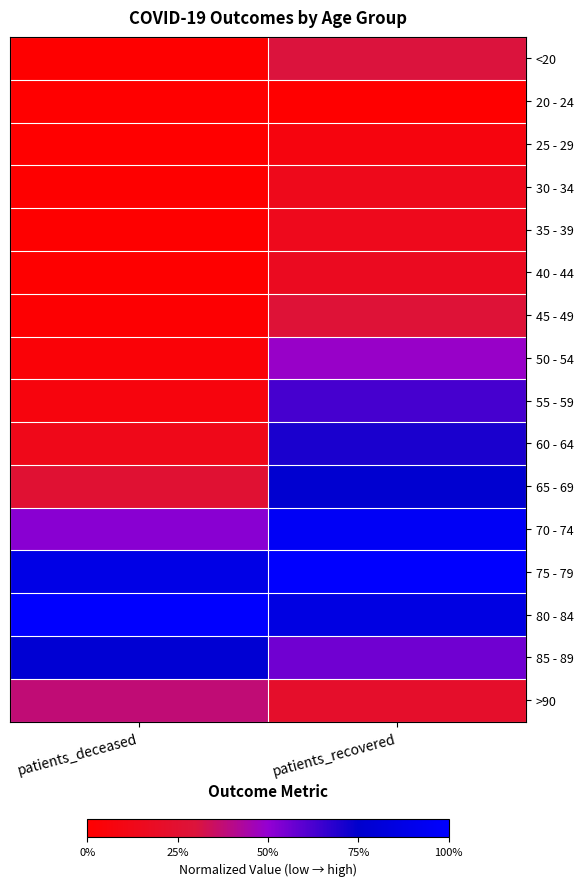

Reading left to right, transcribe all the data shown in this chart.

<20: patients_deceased=0.0	patients_recovered=0.3
20 - 24: patients_deceased=0.0	patients_recovered=0.0
25 - 29: patients_deceased=0.0	patients_recovered=0.1
30 - 34: patients_deceased=0.0	patients_recovered=0.1
35 - 39: patients_deceased=0.0	patients_recovered=0.1
40 - 44: patients_deceased=0.0	patients_recovered=0.2
45 - 49: patients_deceased=0.0	patients_recovered=0.3
50 - 54: patients_deceased=0.0	patients_recovered=0.5
55 - 59: patients_deceased=0.1	patients_recovered=0.6
60 - 64: patients_deceased=0.1	patients_recovered=0.7
65 - 69: patients_deceased=0.3	patients_recovered=0.8
70 - 74: patients_deceased=0.5	patients_recovered=1.0
75 - 79: patients_deceased=0.9	patients_recovered=1.0
80 - 84: patients_deceased=1.0	patients_recovered=0.9
85 - 89: patients_deceased=0.8	patients_recovered=0.6
>90: patients_deceased=0.4	patients_recovered=0.2